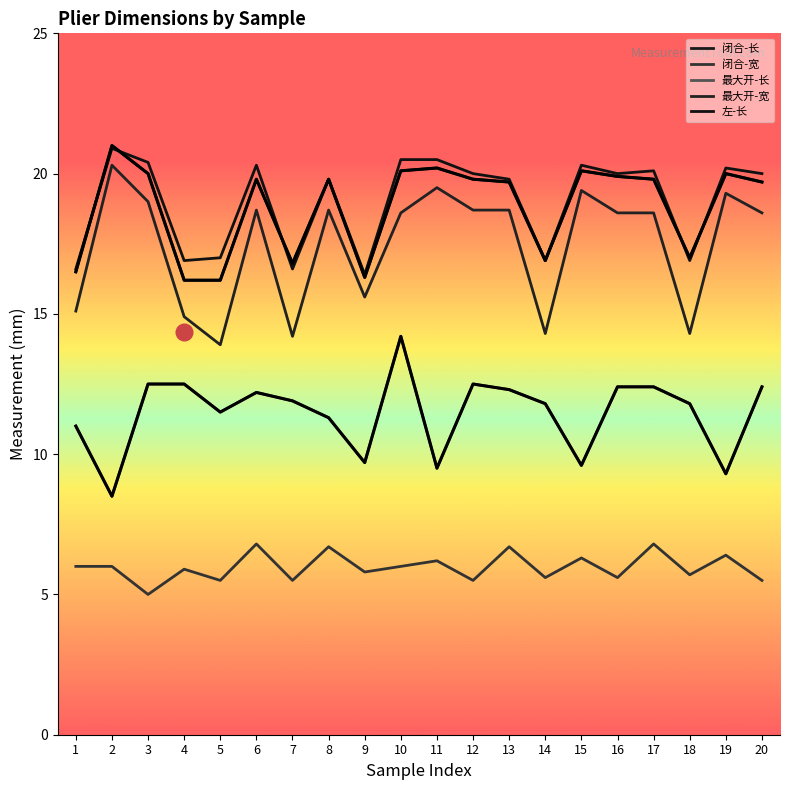

Which category has the lowest value in the 最大开-长 (Right arm) series?

2